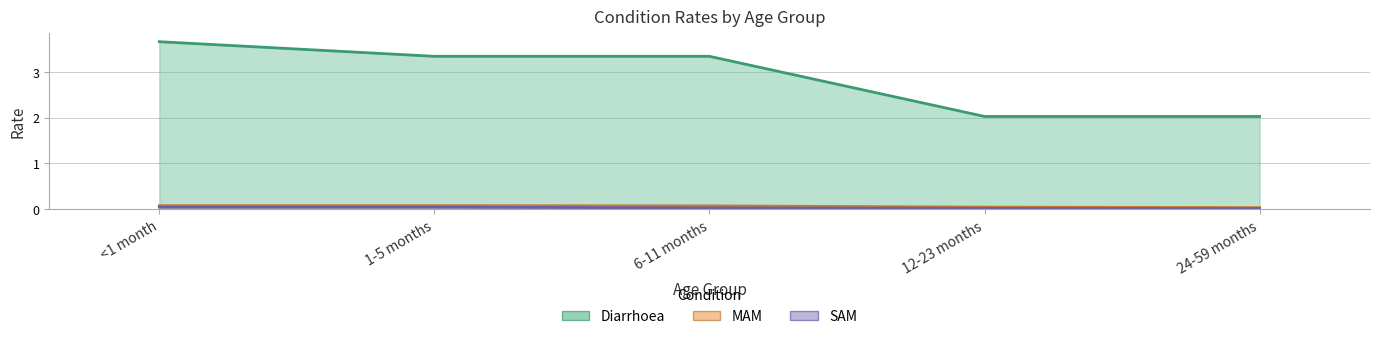

True or false: SAM has a value of 0.0 at 1-5 months.

False